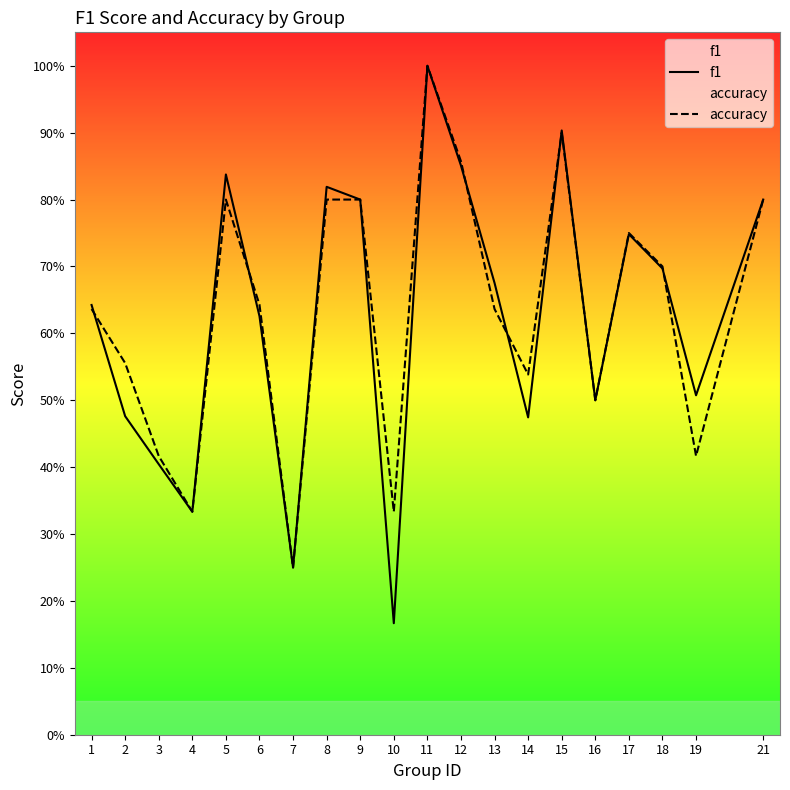

What is the value of the f1 point at the 2nd from the left?

0.5